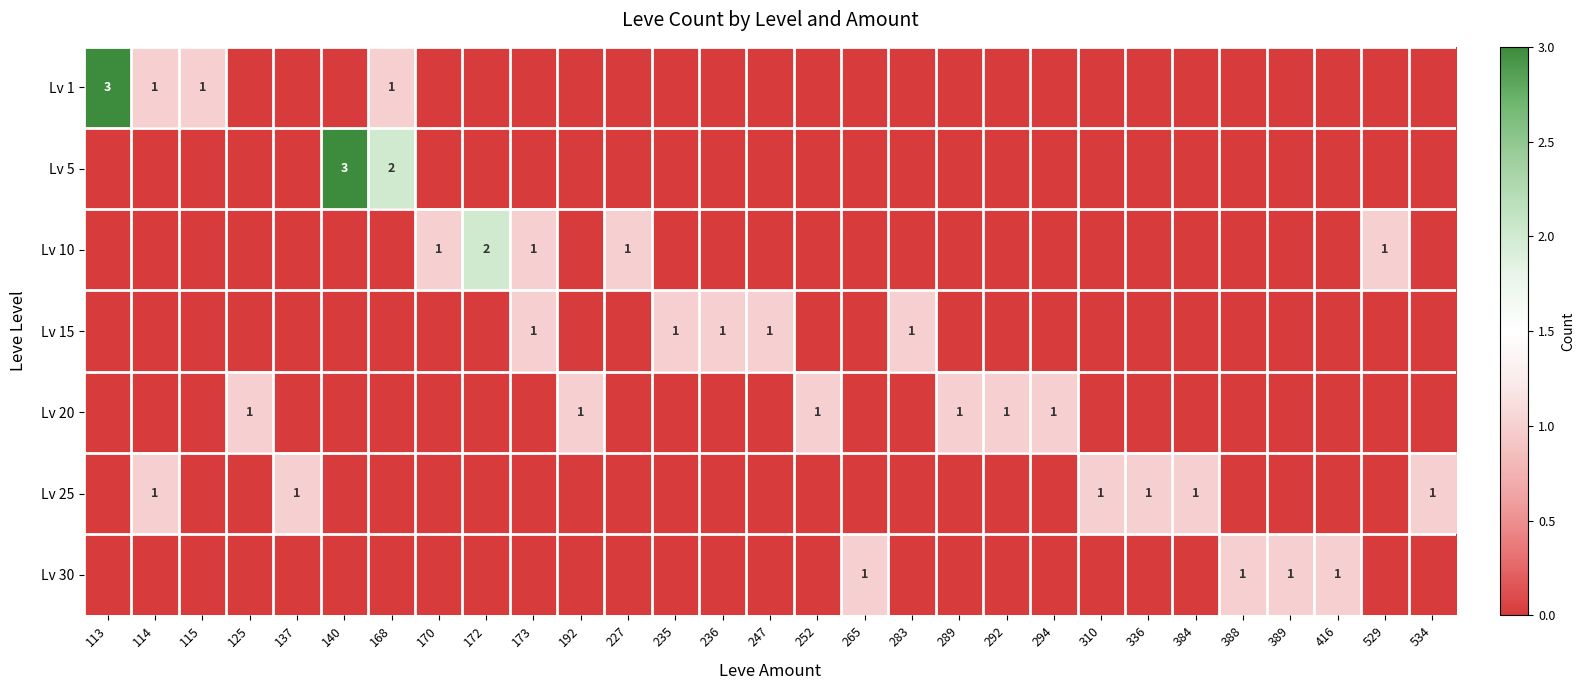

Between 294 and 416, which series saw the biggest shift?

Lv 20